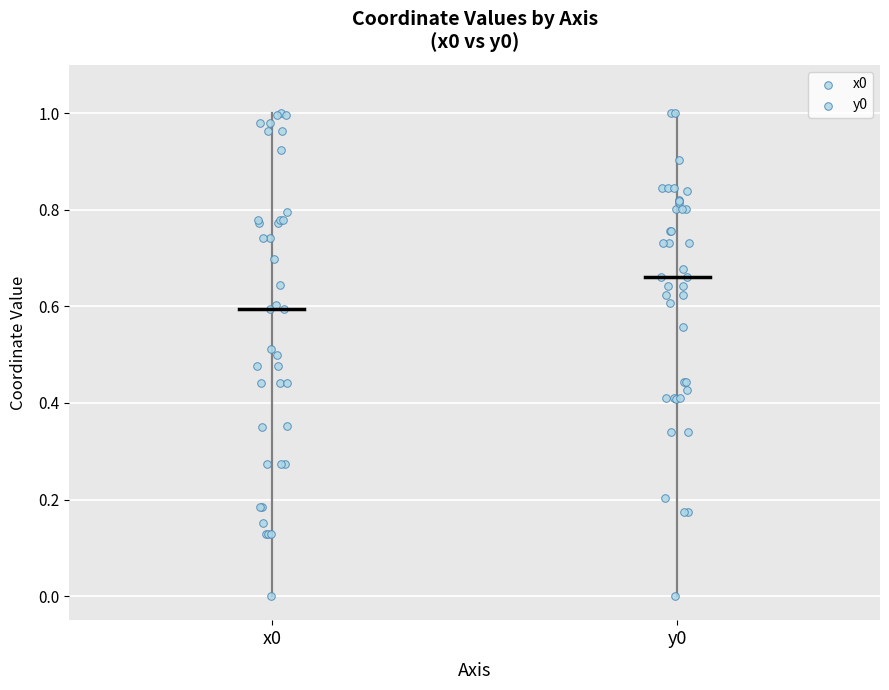

Which box has the highest median line?

y0